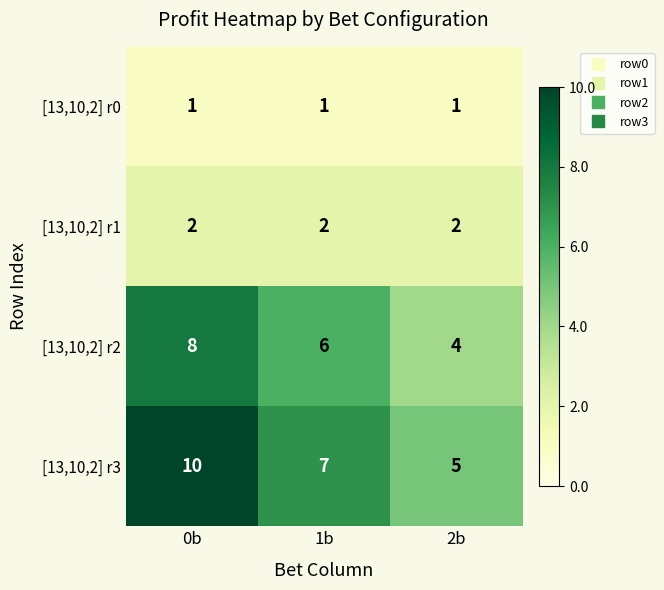

Rank the series at 0b from lowest to highest value.

[13,10,2] r0, [13,10,2] r1, [13,10,2] r2, [13,10,2] r3